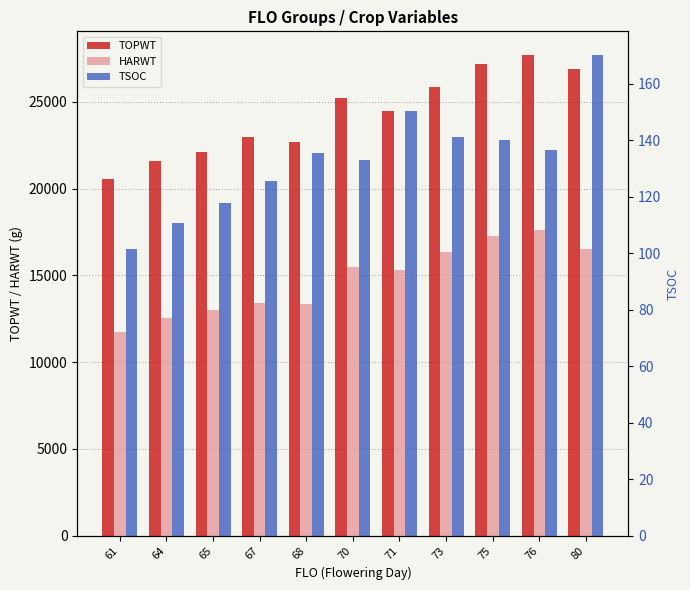

At which label does HARWT reach its peak?

76